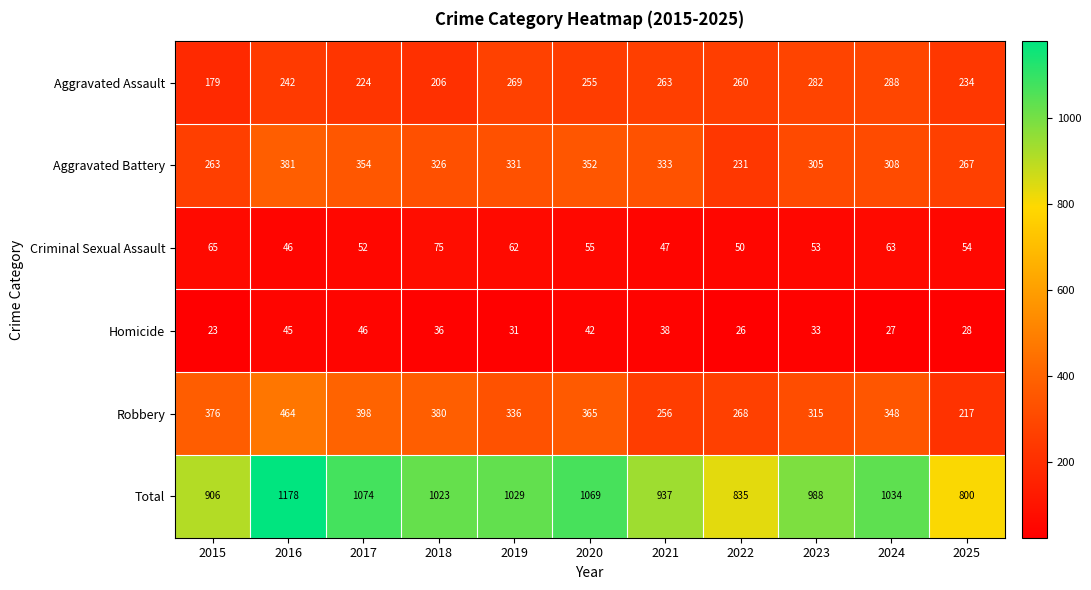

What is the average value of the Robbery series?

338